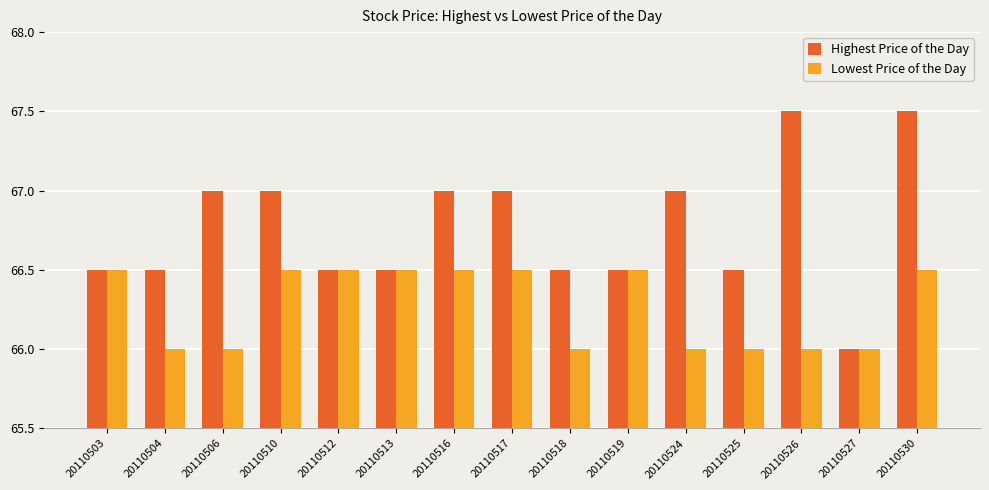

What is the greatest value displayed?

67.5